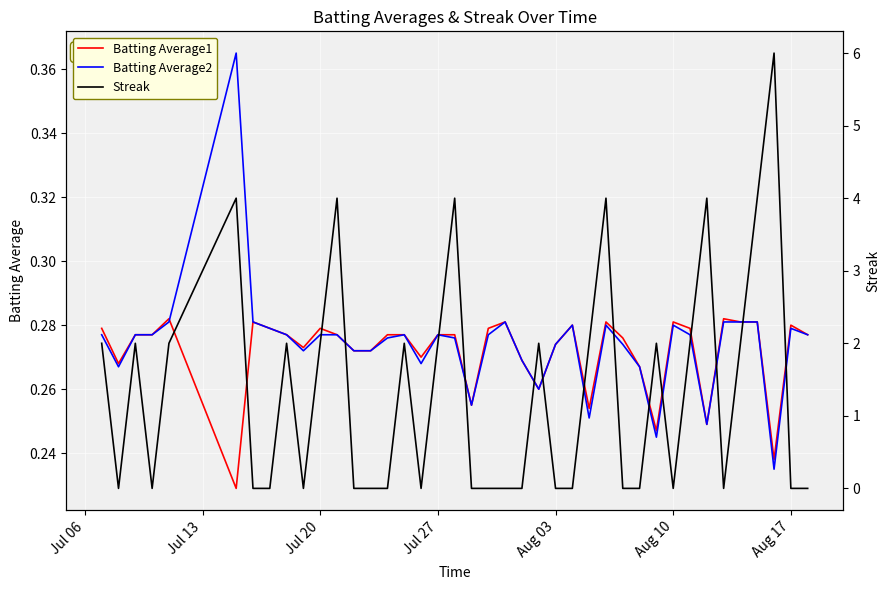

What are all the series names shown in the legend?

Batting Average1, Batting Average2, Streak